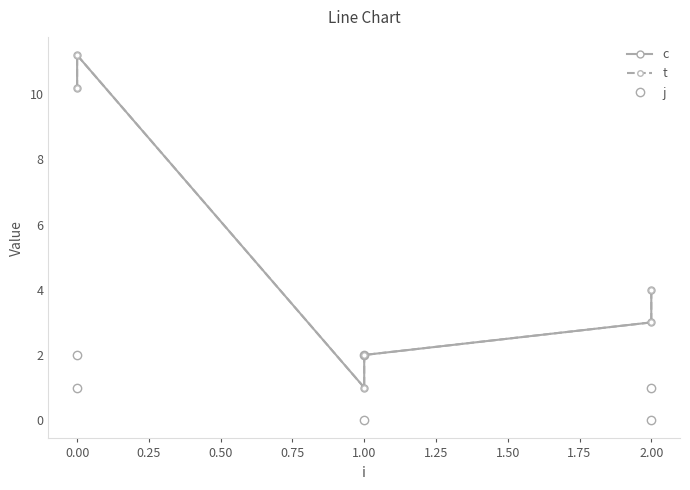

What is the difference between the second highest and second lowest values in the j series?

2.0